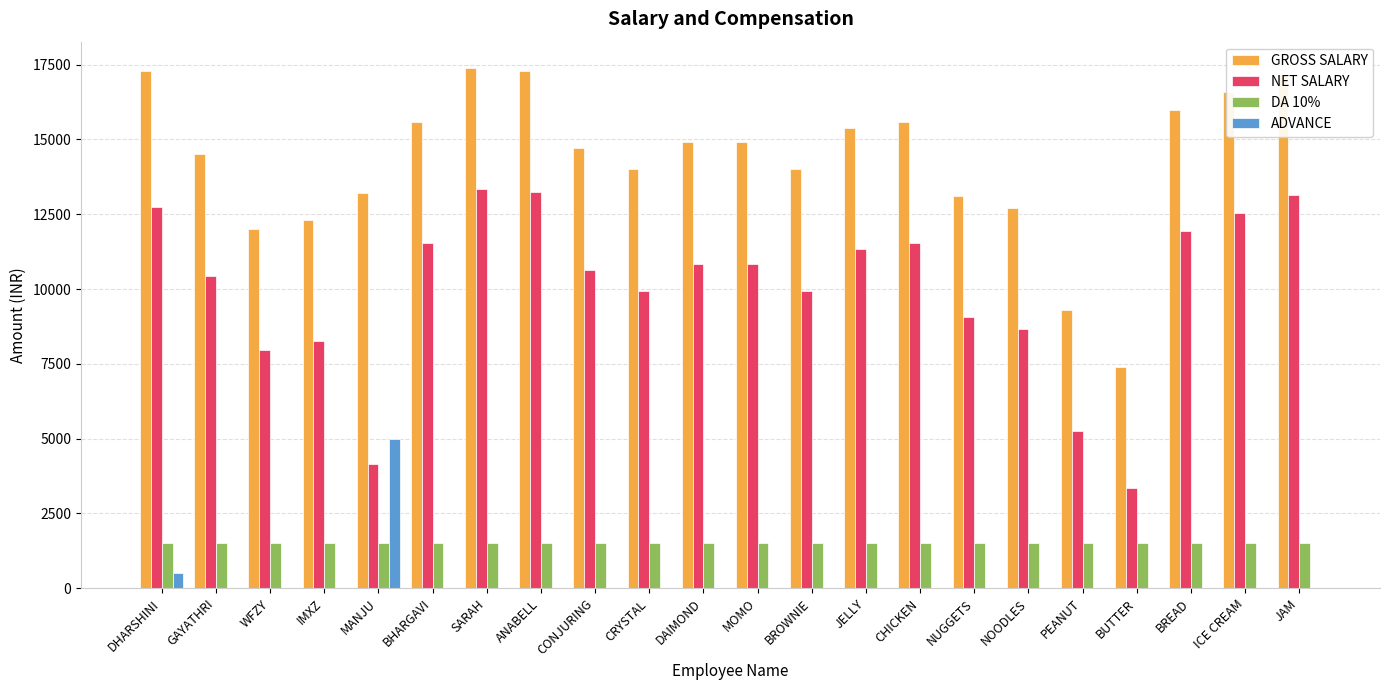

The value of ADVANCE at CRYSTAL is 0. True or false?

True